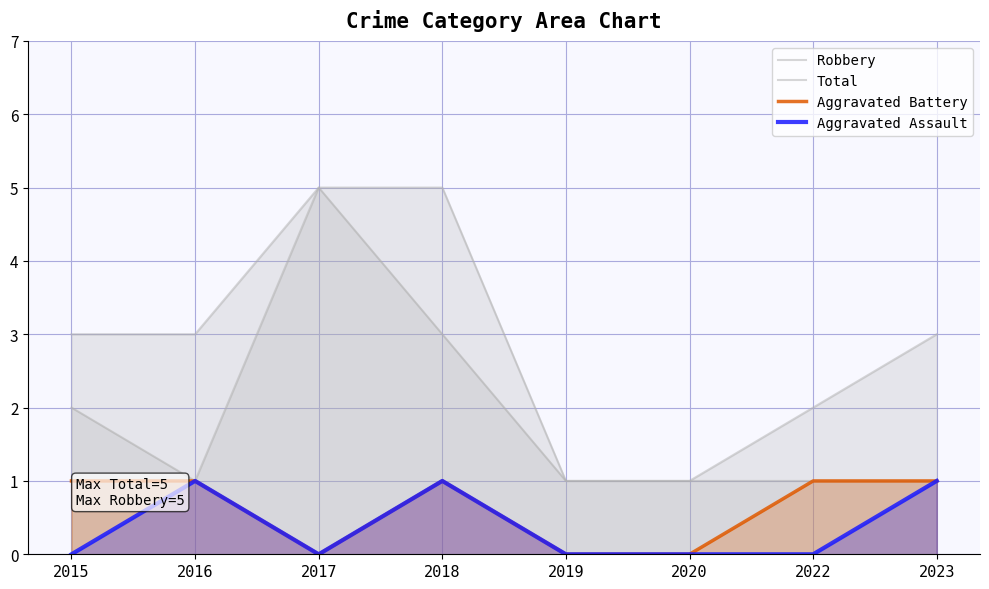

Rank the series at 2019 from lowest to highest value.

Aggravated Battery, Aggravated Assault, Robbery, Total